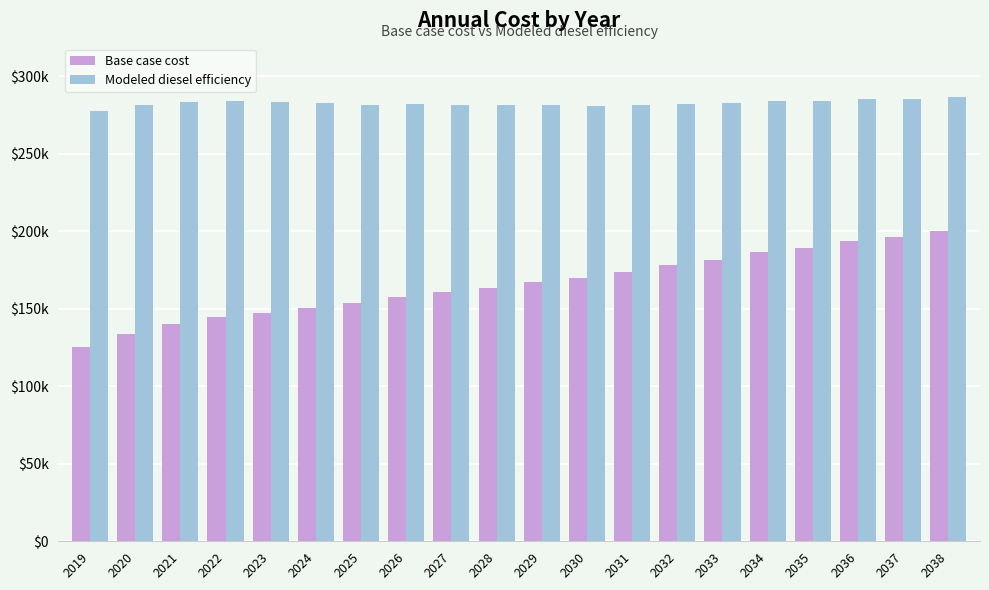

Reading left to right, transcribe all the data shown in this chart.

Base case cost: 2019=125197.2	2020=133656.4	2021=140000.9	2022=144653.5	2023=147614.2	2024=150575.0	2025=153535.7	2026=157342.4	2027=160726.1	2028=163686.9	2029=167385.2	2030=169927.8	2031=173741.6	2032=177979.2	2033=181793.0	2034=186454.4	2035=188997.0	2036=193658.3	2037=196200.9	2038=200438.5
Modeled diesel efficiency: 2019=277828.1	2020=281674.3	2021=283688.0	2022=284251.7	2023=283363.3	2024=282558.7	2025=281836.1	2026=281962.5	2027=281782.6	2028=281294.5	2029=281551.4	2030=280830.4	2031=281336.2	2032=282296.6	2033=282939.6	2034=284419.2	2035=284037.3	2036=285644.7	2037=285387.6	2038=286731.6